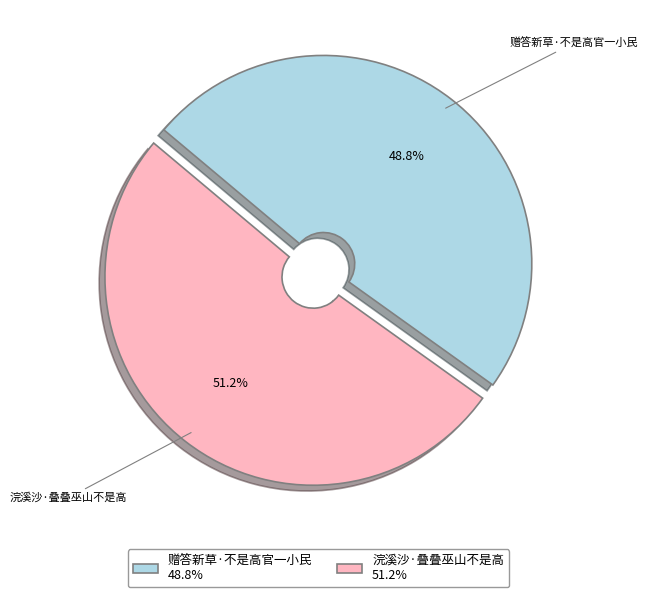

Is it true that 赠答新草·不是高官一小民 is 49% of the pie?

True